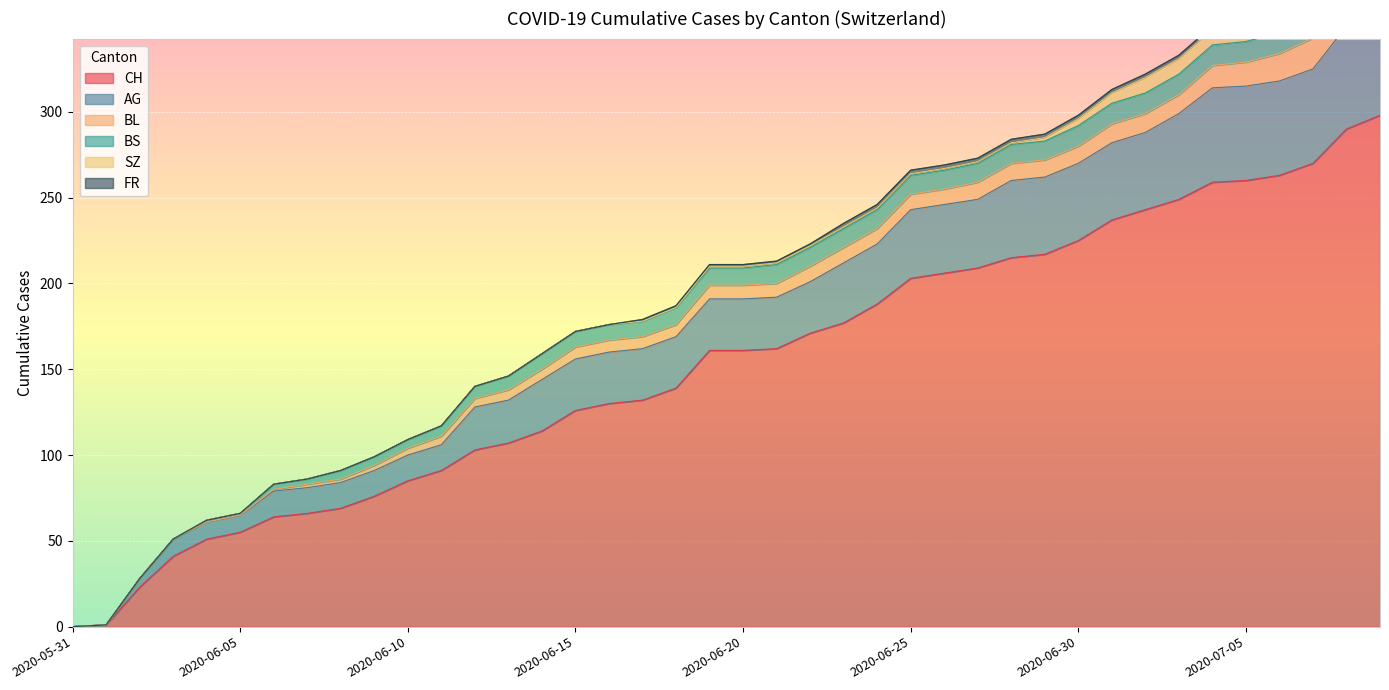

True or false: BS has more than 0 interior local peaks.

False